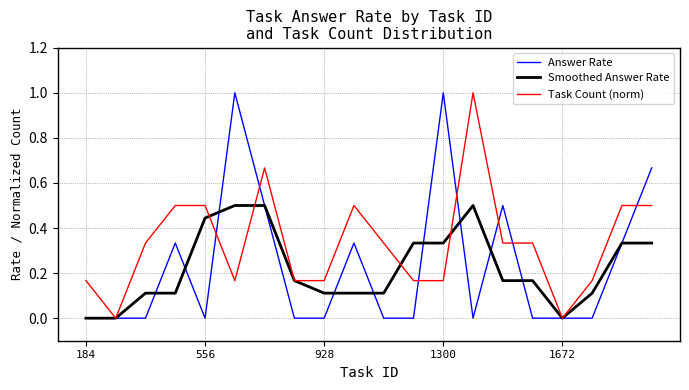

How many series are shown in this chart?

3